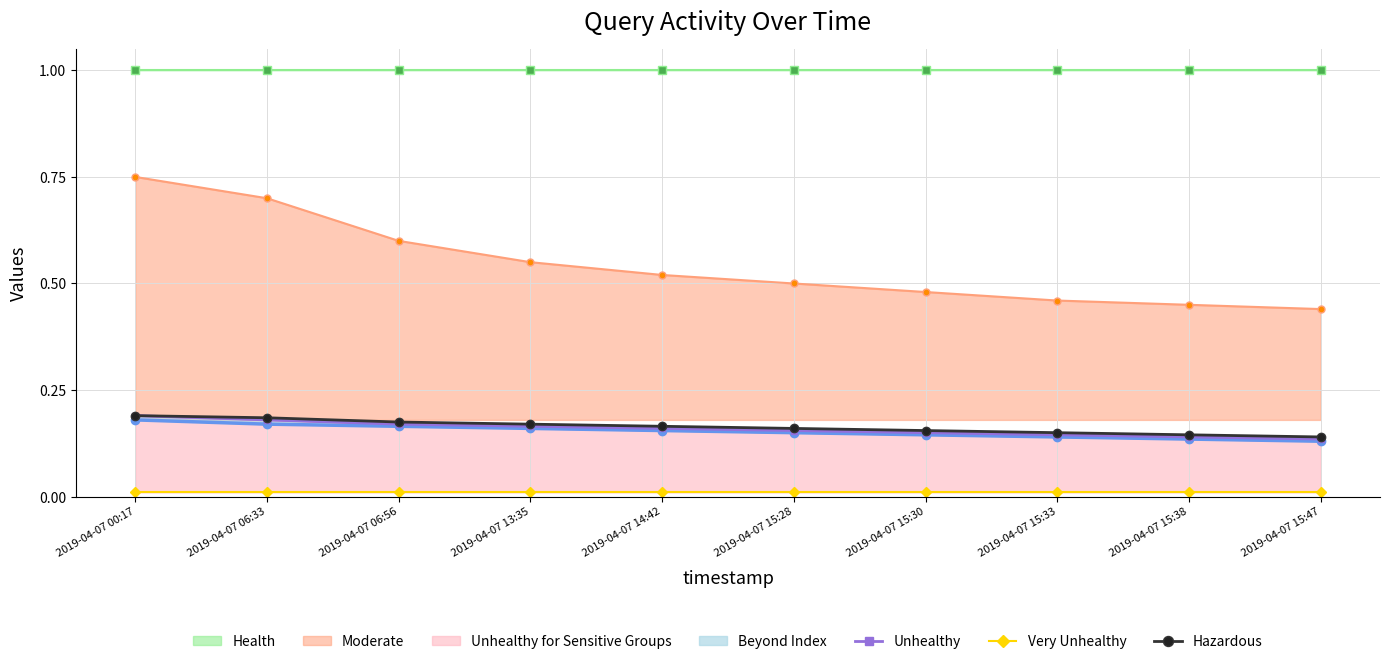

What is the sum of all Unhealthy values?

1.6